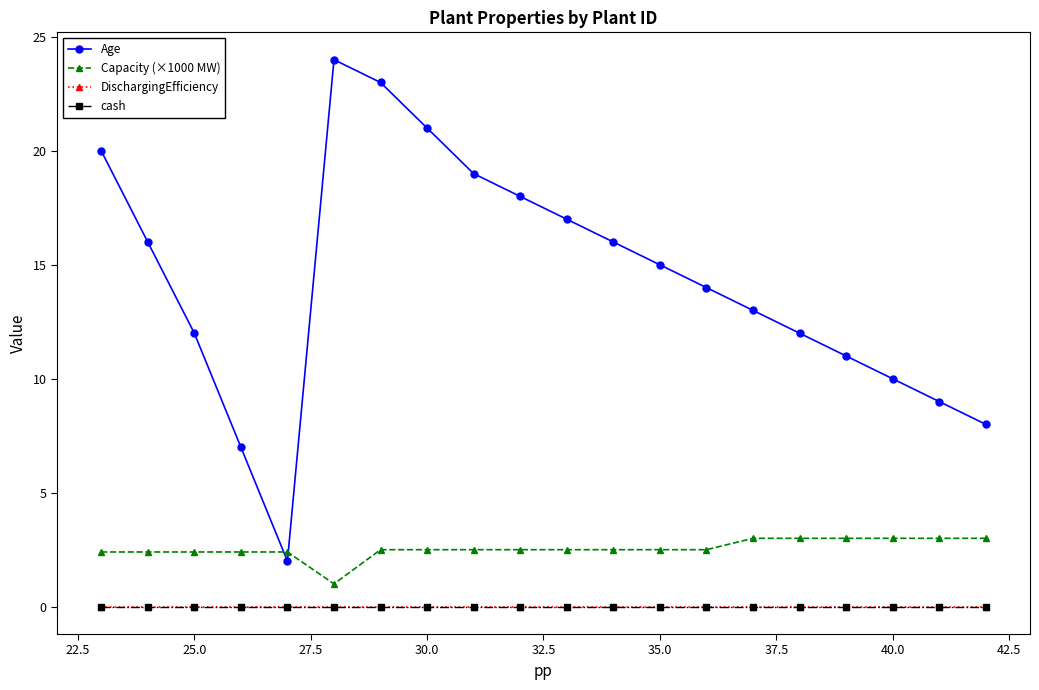

At how many categories does at least one series exceed 17?

6